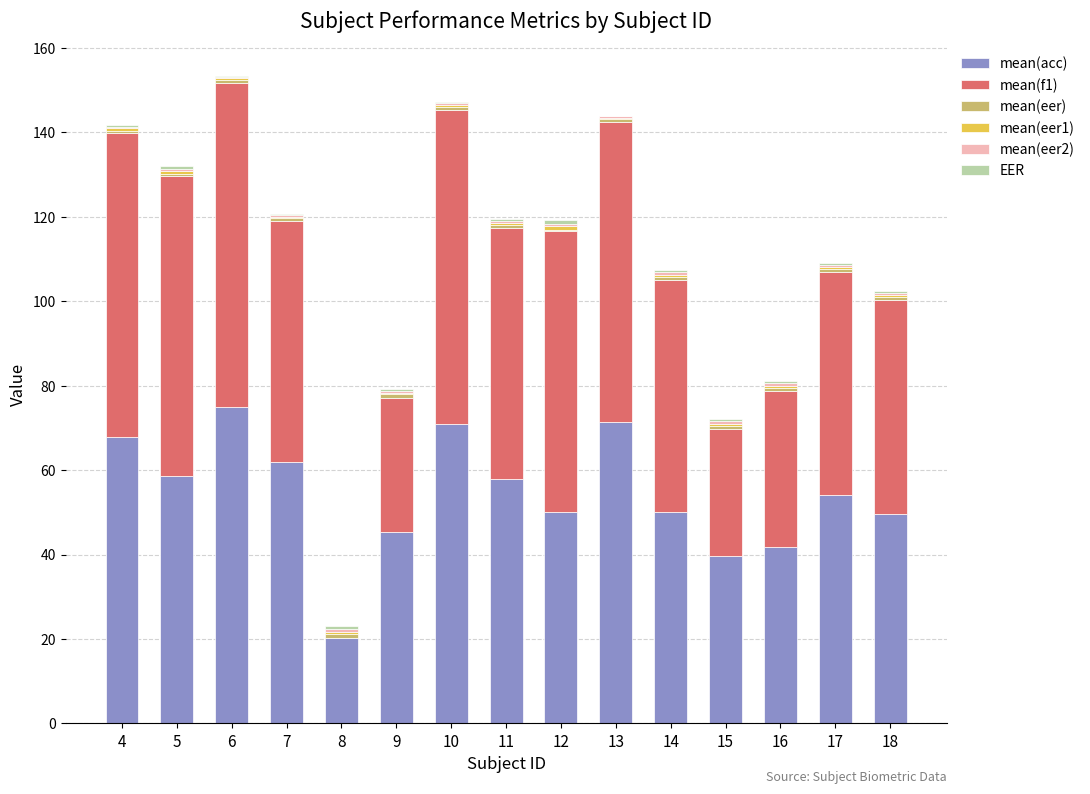

Are the bars grouped side by side (vs. stacked)?

No